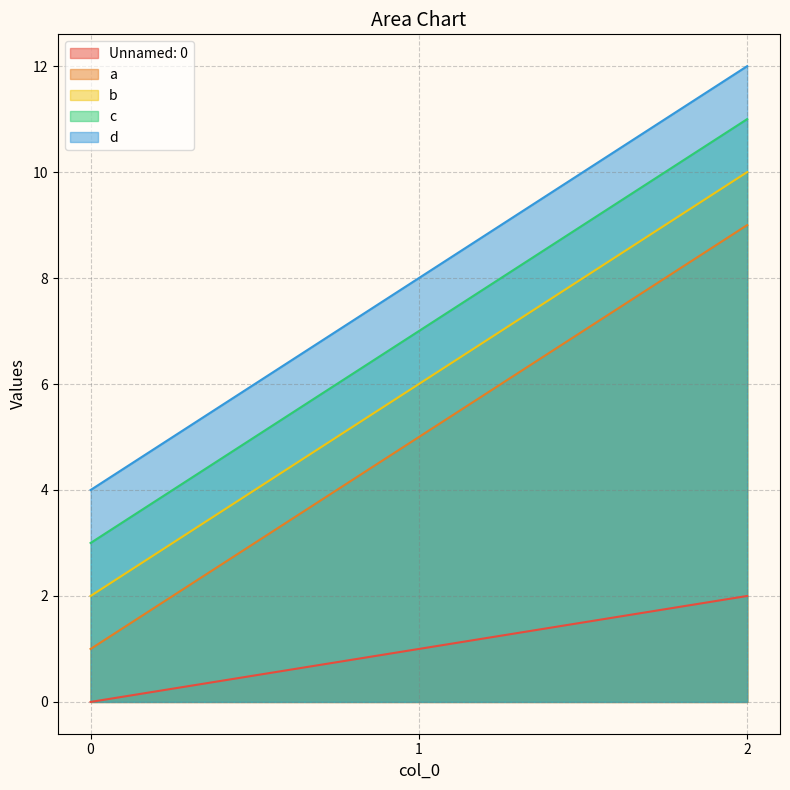

How many data points in d are less than 8?

1